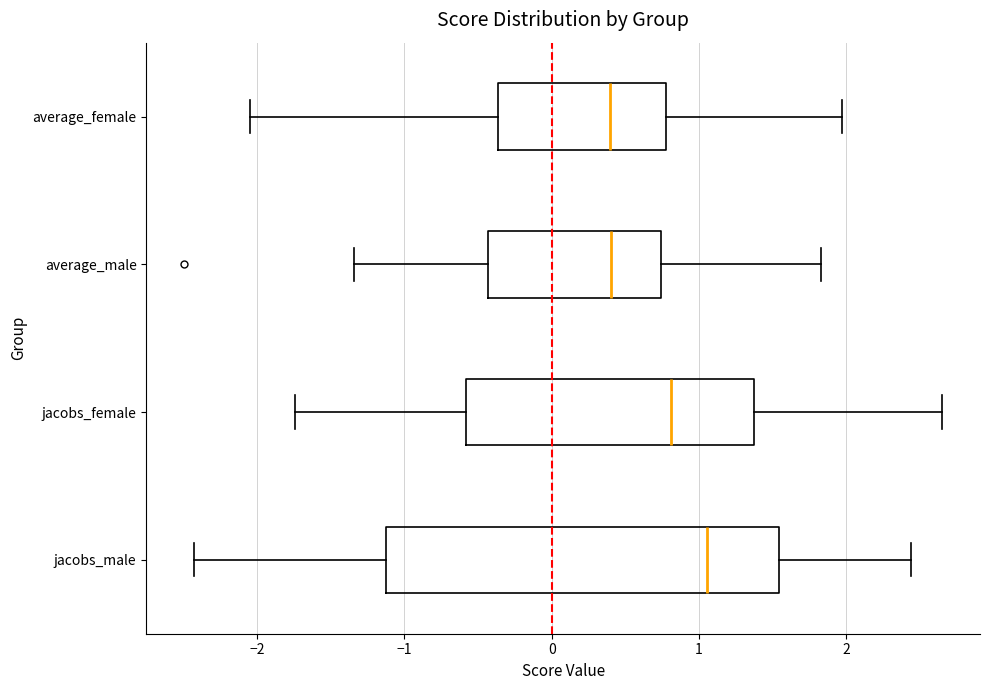

Reading bottom to top, read every box against the x-axis: the position of its median line, the range the box covers, and the ends of its whiskers. The values are not printed on the chart, so give them approximately, as read against the axis.

jacobs_male: median 1.1, box -1.1 to 1.5, whiskers -2.4 to 2.4
jacobs_female: median 0.8, box -0.6 to 1.4, whiskers -1.7 to 2.7
average_male: median 0.4, box -0.4 to 0.7, whiskers -1.3 to 1.8
average_female: median 0.4, box -0.4 to 0.8, whiskers -2.0 to 2.0